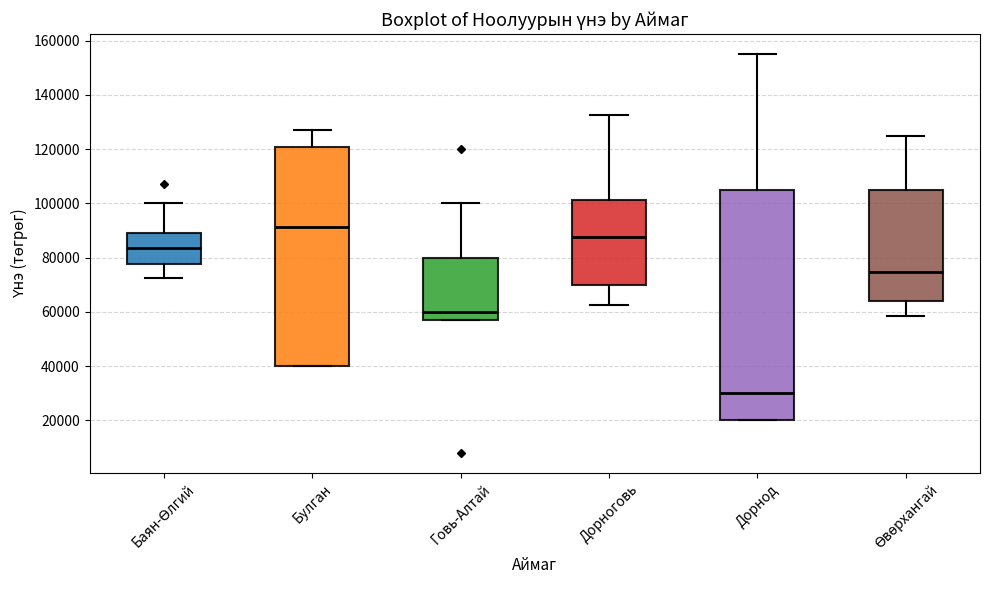

Reading left to right, transcribe this box plot: for each box, give where its median line is, the range the box spans, and where its two whiskers end, as read against the y-axis. The values are not printed on the chart, so give them approximately, as read against the axis.

Баян-Өлгий: median 84000, box 78000 to 90000, whiskers 72000 to 100000
Булган: median 92000, box 40000 to 120000, whiskers 40000 to 128000
Говь-Алтай: median 60000, box 58000 to 80000, whiskers 58000 to 100000
Дорноговь: median 88000, box 70000 to 102000, whiskers 62000 to 132000
Дорнод: median 30000, box 20000 to 106000, whiskers 20000 to 156000
Өвөрхангай: median 74000, box 64000 to 106000, whiskers 58000 to 126000